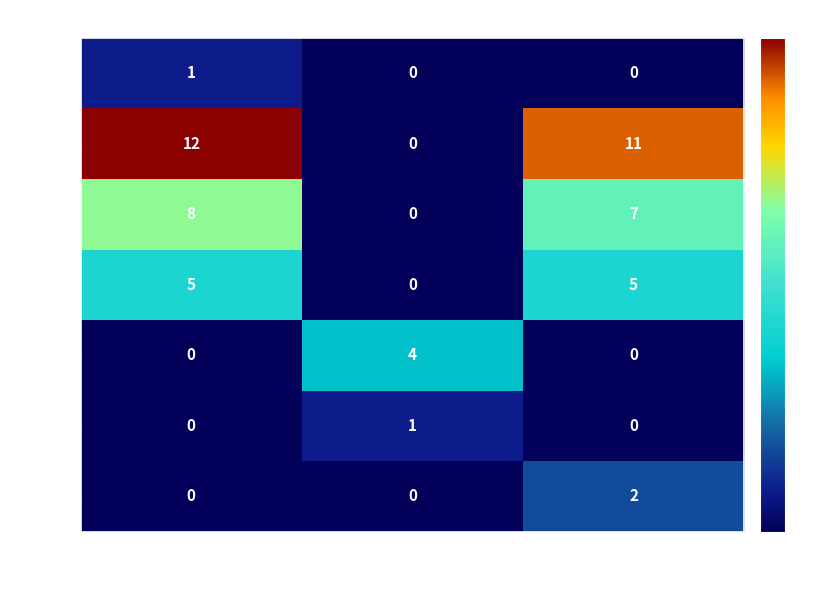

Count the number of data series in this chart.

7